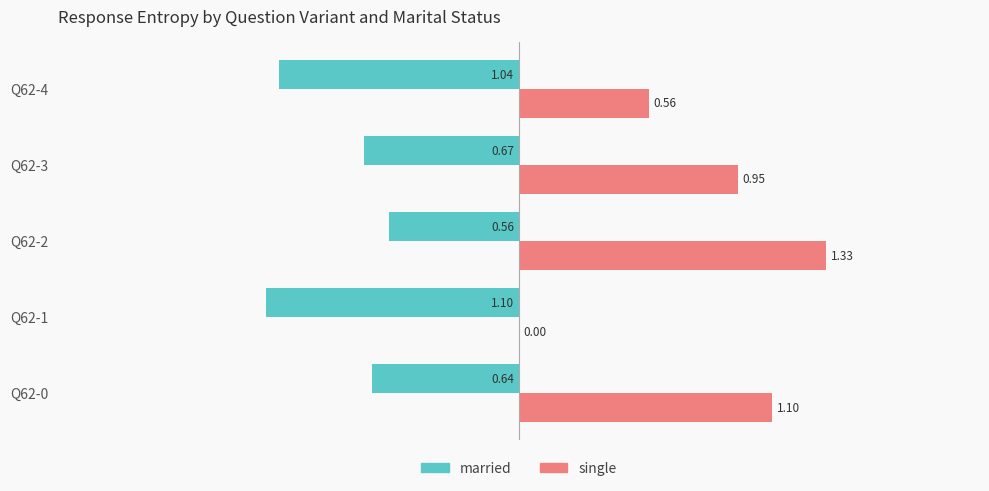

Which series changed the most between Q62-1 and Q62-3?

single